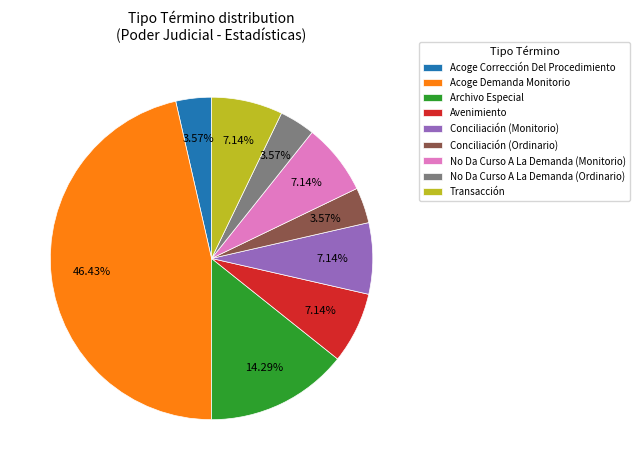

Which category has the biggest portion of the pie?

Acoge Demanda Monitorio